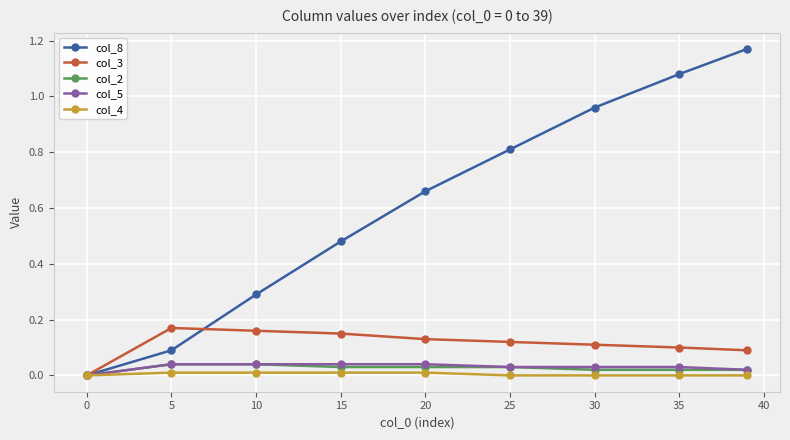

How many data points does each series have?

9